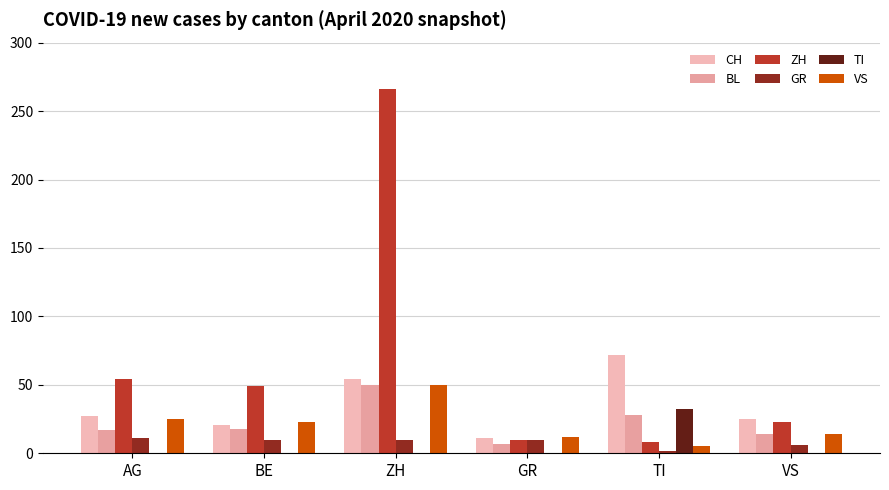

What is the greatest value displayed?

266